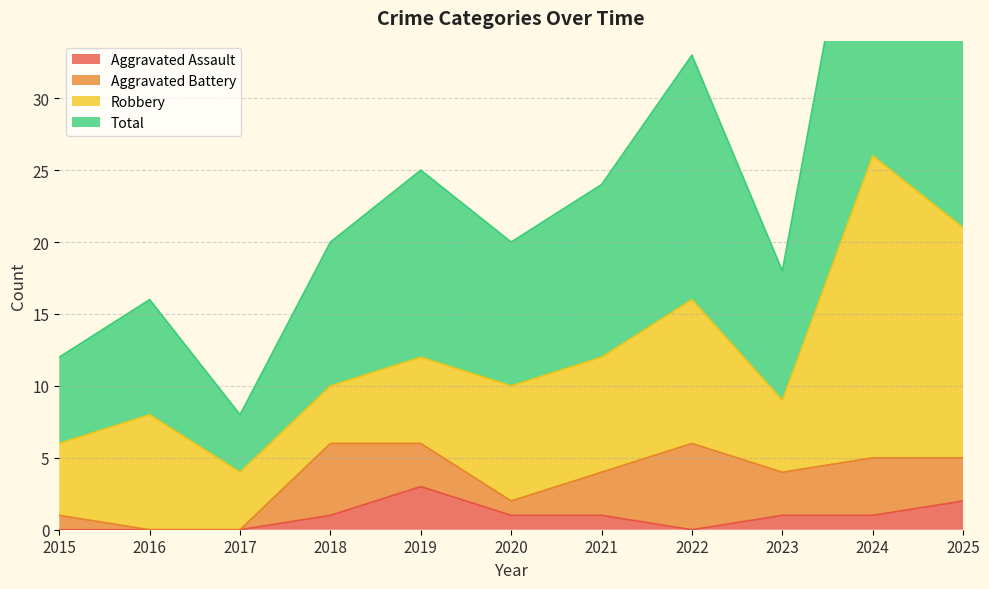

The value of Aggravated Assault at 2018 is 1. True or false?

True